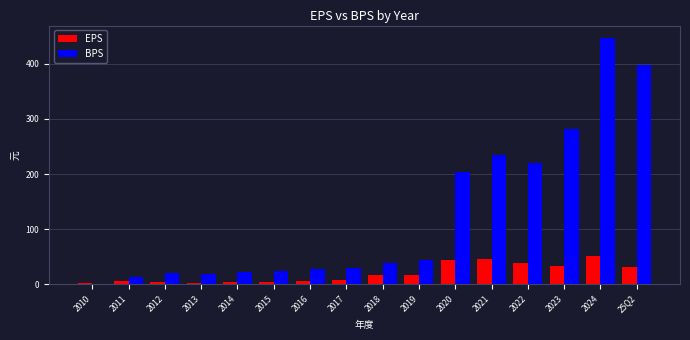

How many data points in EPS are above 15?

8